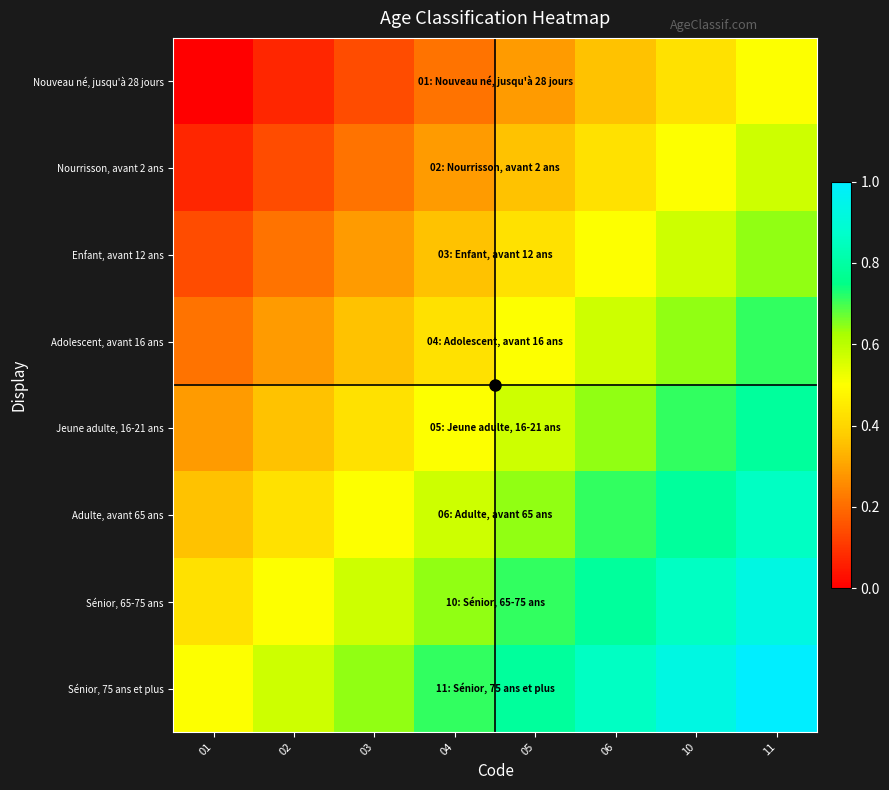

Between 02 and 03, which is larger?

03